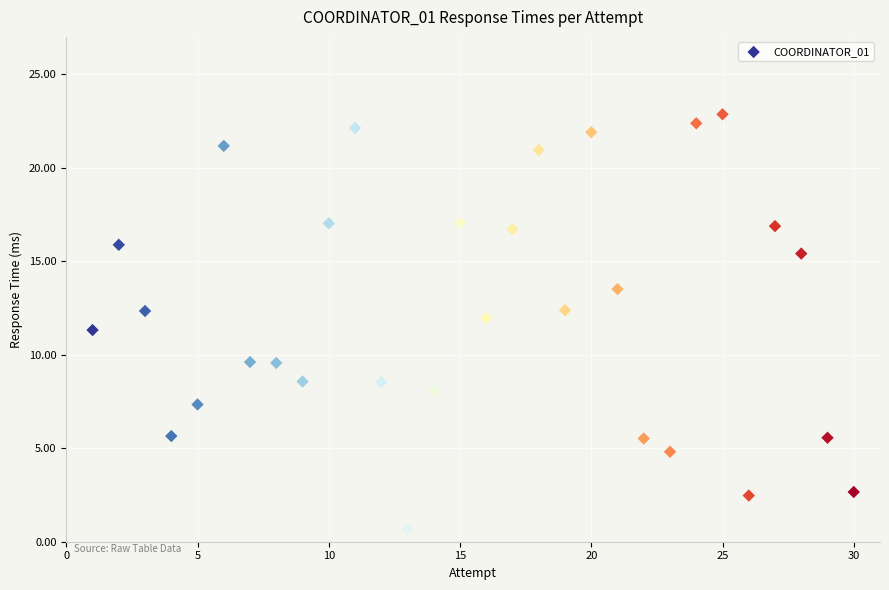

What Y value in the scatter plot is closest to 11?

11.3